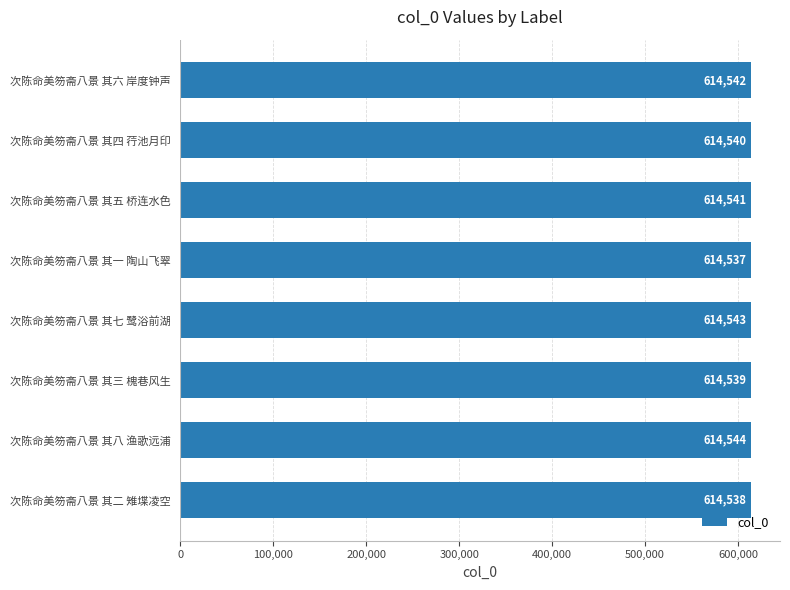

True or false: the data shows 614540 at 次陈命美笏斋八景 其四 荇池月印.

True